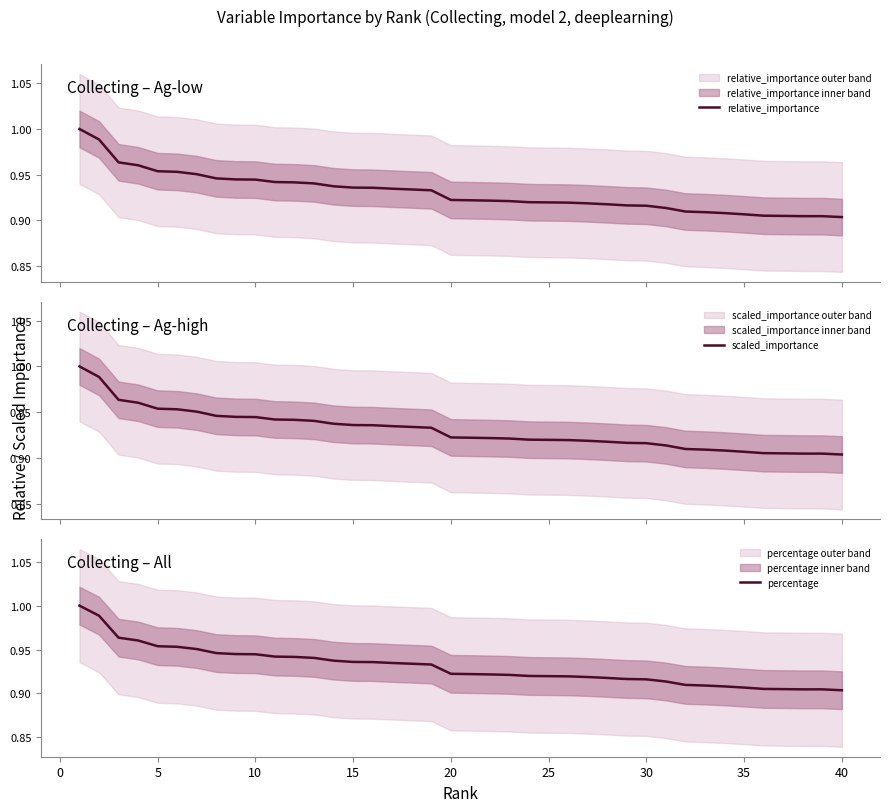

Is this an area chart (filled region under the line)?

No